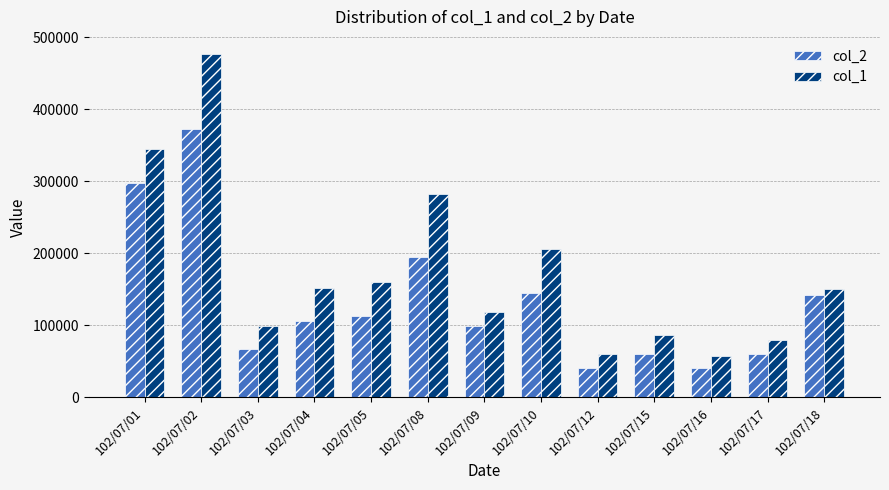

How many values in the col_1 series are below 149730?

6